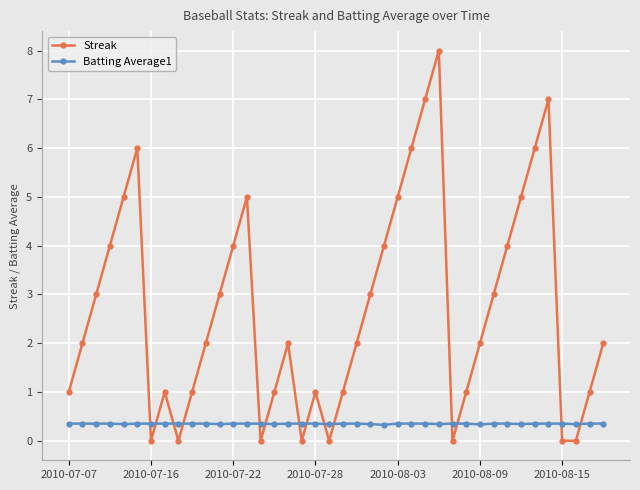

Which series has the widest spread of values?

Streak